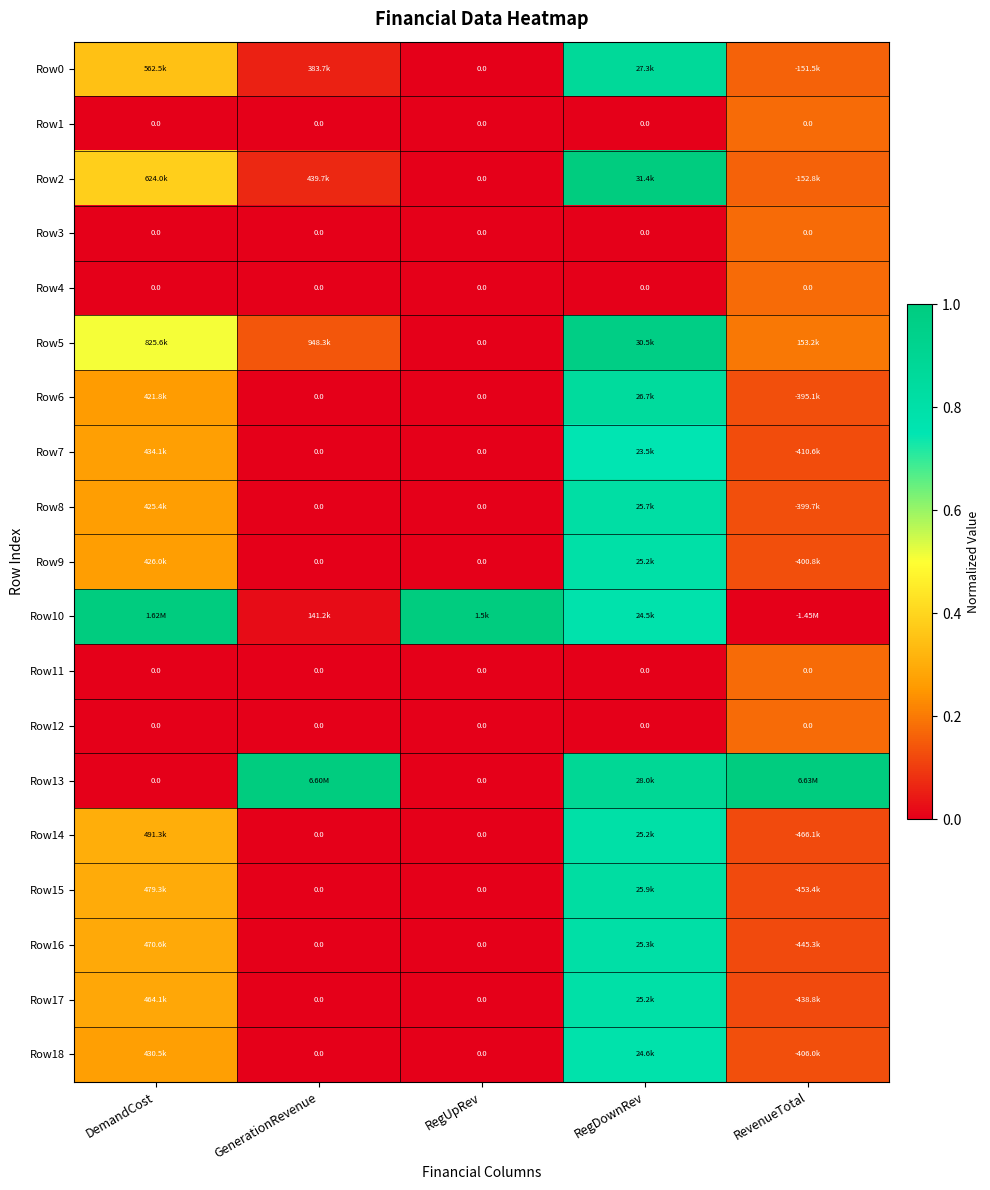

What is the difference between the second highest and minimum values in the Row2 series?

0.4